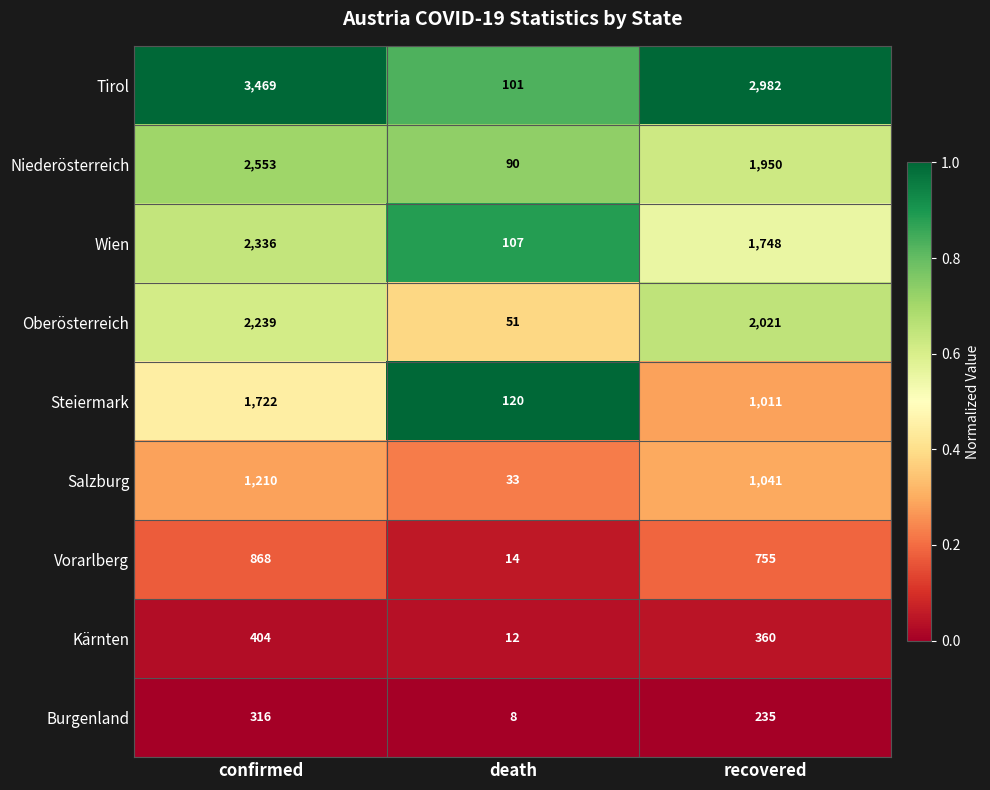

Reading left to right, what are all the values shown in this chart?

Tirol: 3469	101	2982
Niederösterreich: 2553	90	1950
Wien: 2336	107	1748
Oberösterreich: 2239	51	2021
Steiermark: 1722	120	1011
Salzburg: 1210	33	1041
Vorarlberg: 868	14	755
Kärnten: 404	12	360
Burgenland: 316	8	235